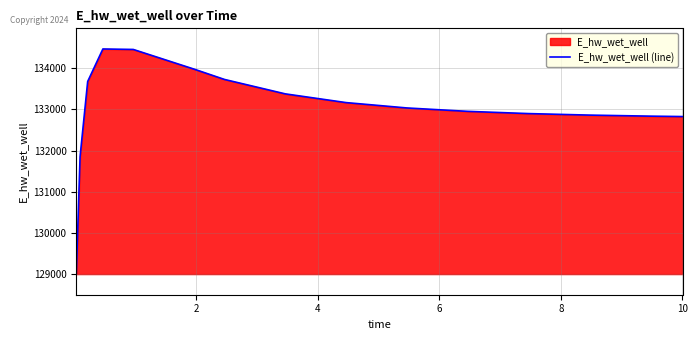

What is the minimum value shown in the chart?

129008.6